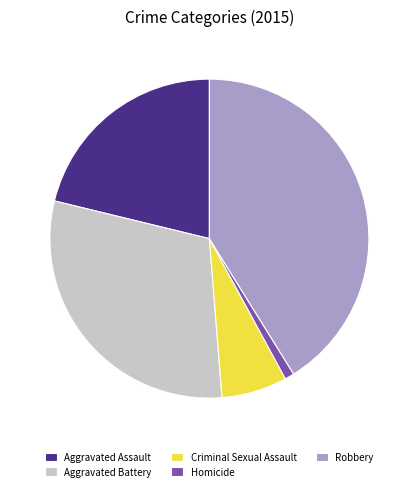

The Criminal Sexual Assault slice represents 1% of the pie. True or false?

False